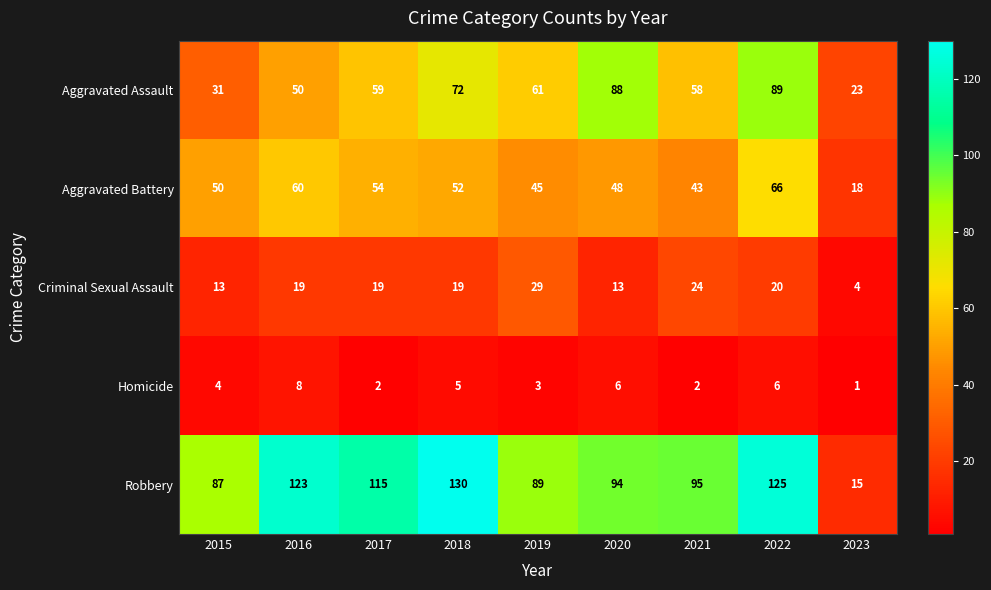

Count the number of data series in this chart.

5